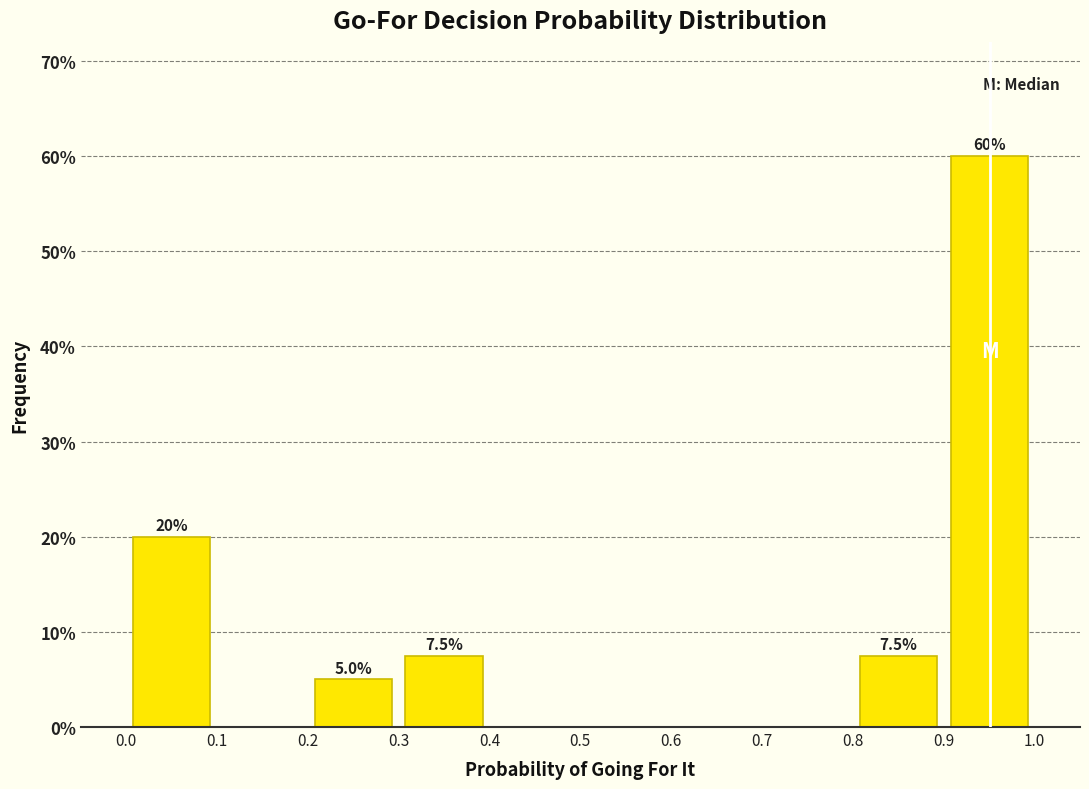

Which range on the x-axis has the tallest bar?

0.9 to 1.0